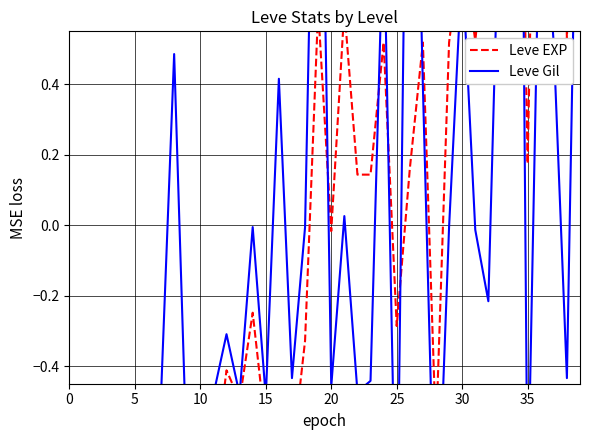

True or false: Leve EXP has a value of 0.5 at 27.

True